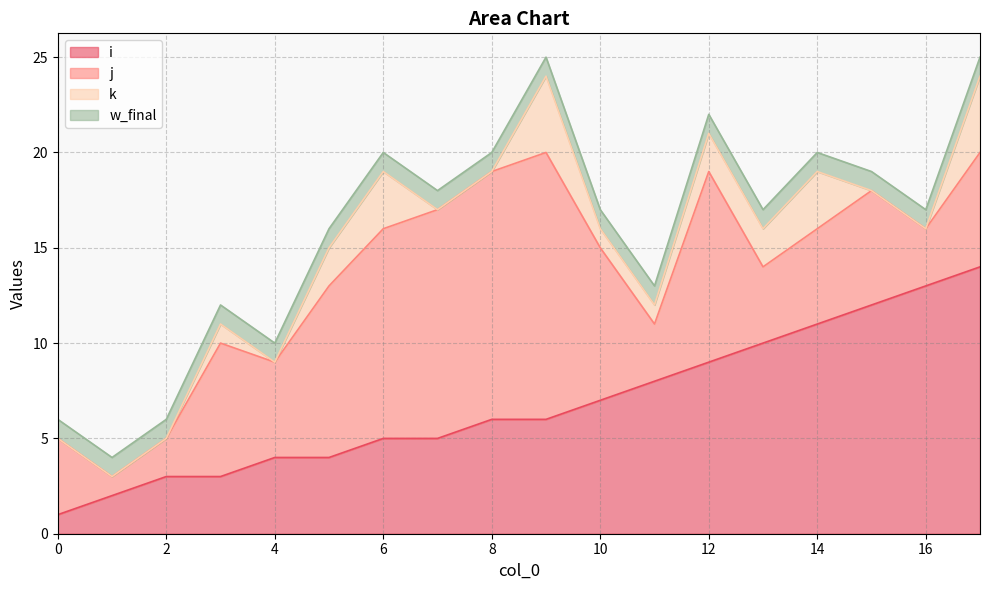

What are all the series names shown in the legend?

i, j, k, w_final